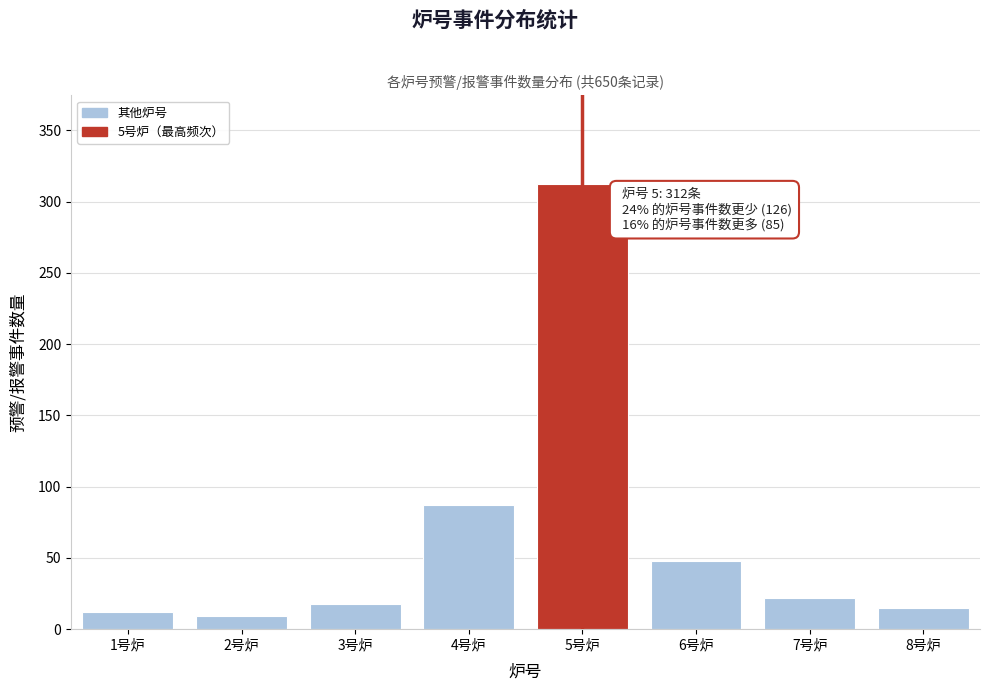

Reading right to left, transcribe all the data shown in this chart.

8号炉=15	7号炉=22	6号炉=48	5号炉=312	4号炉=87	3号炉=18	2号炉=9	1号炉=12